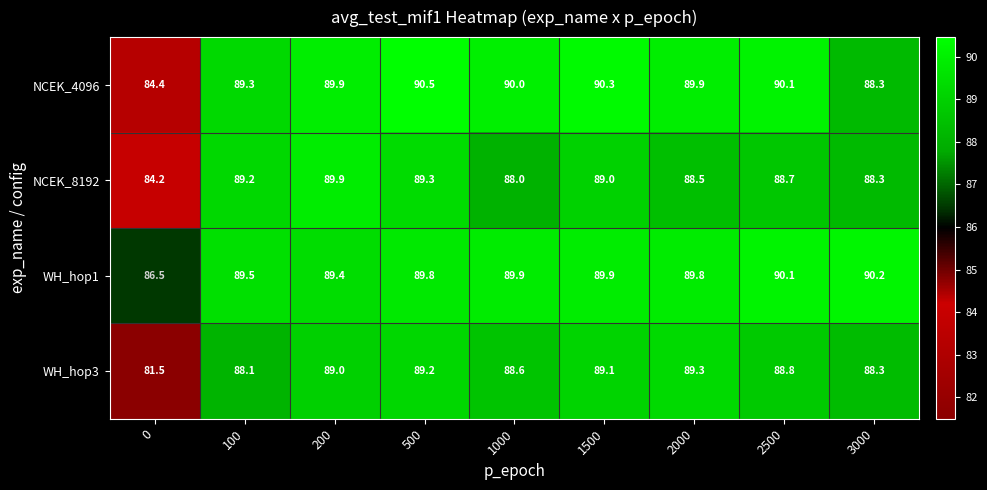

Which series has the largest total across all categories?

WH_hop1